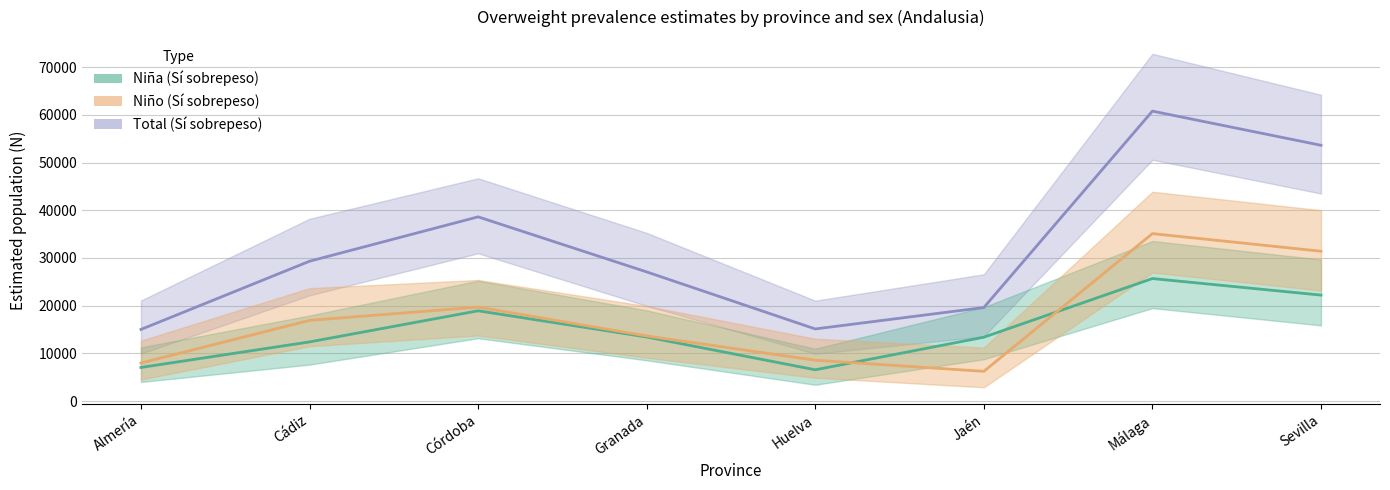

What is the sum of all Total (Sí sobrepeso) values?

259157